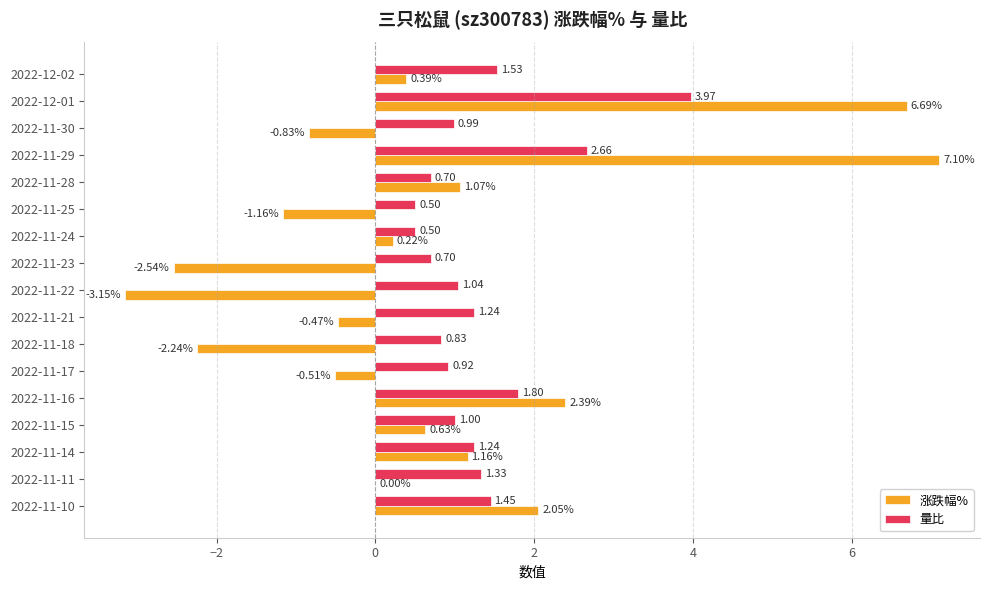

Is the value of 涨跌幅% at 2022-12-02 greater than the value of 量比 at 2022-11-11?

No